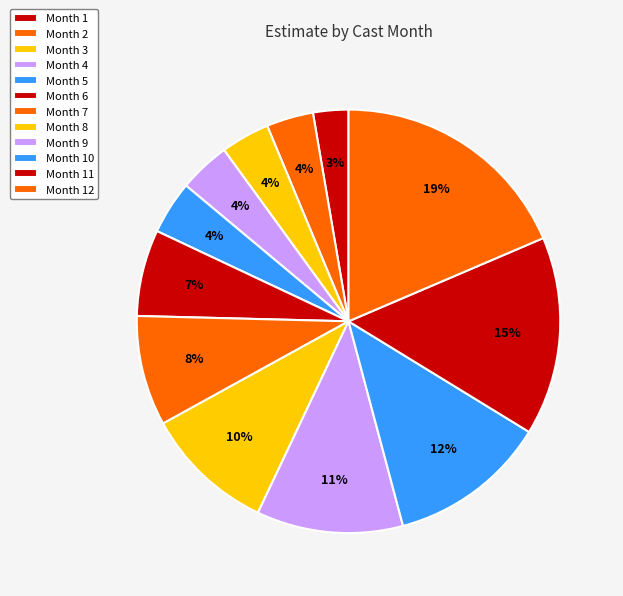

Combined, what portion of the pie is Month 10 and Month 12?

30.7%